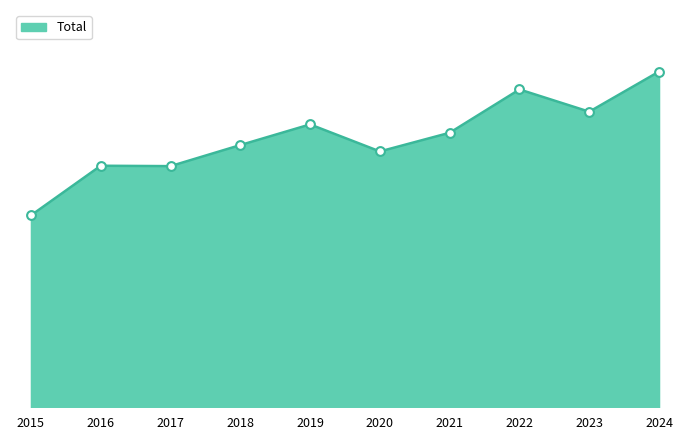

What is the change in value from 2023 to 2024?

+101